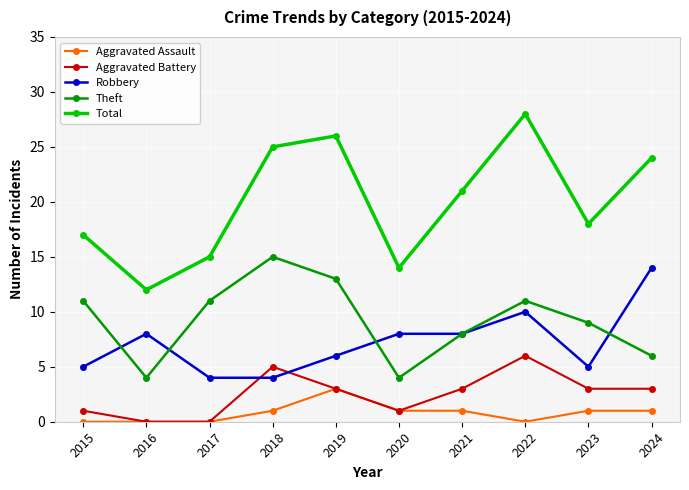

How many interior local peaks does the Total series have?

2